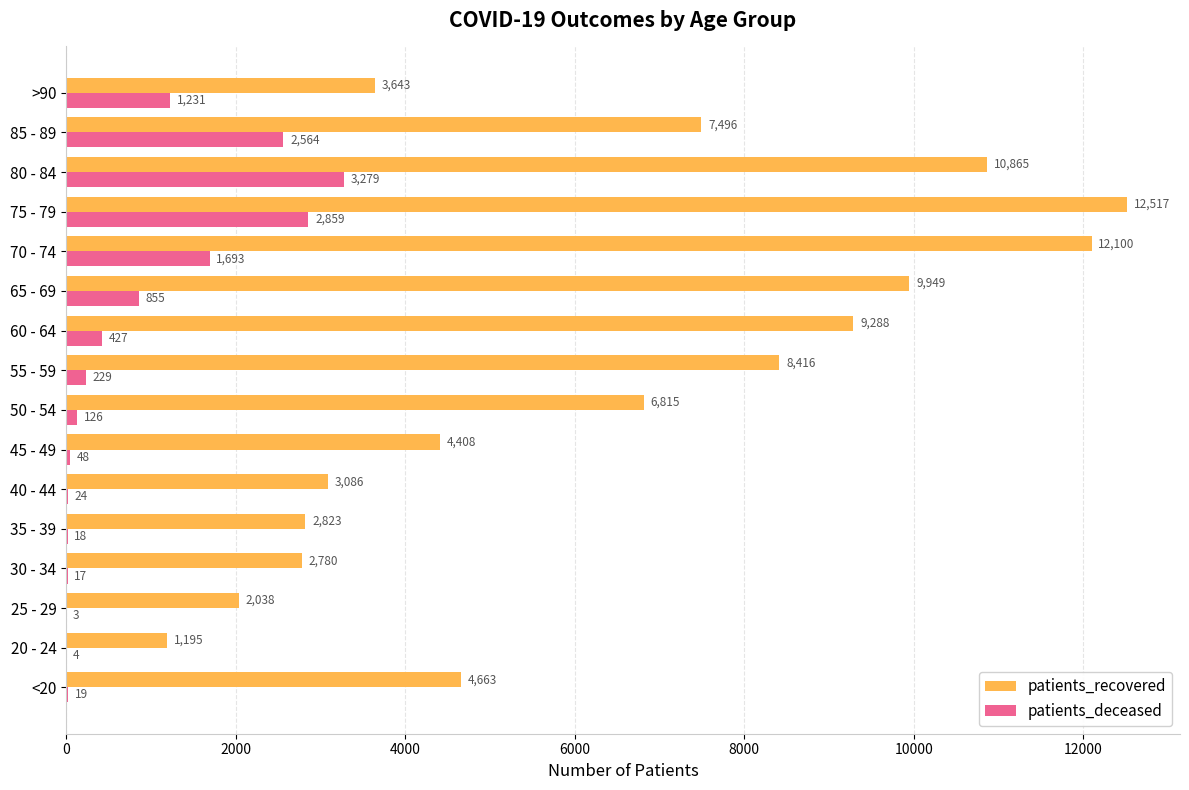

Which series changed the most between 85 - 89 and >90?

patients_recovered